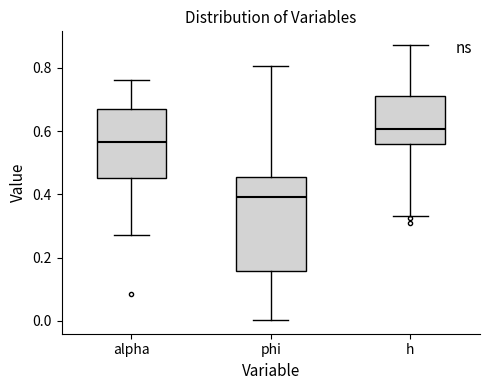

Reading left to right, transcribe this box plot: for each box, give where its median line is, the range the box spans, and where its two whiskers end, as read against the y-axis. The values are not printed on the chart, so give them approximately, as read against the axis.

alpha: median 0.56, box 0.46 to 0.68, whiskers 0.28 to 0.76
phi: median 0.40, box 0.16 to 0.46, whiskers 0.00 to 0.80
h: median 0.60, box 0.56 to 0.72, whiskers 0.34 to 0.88